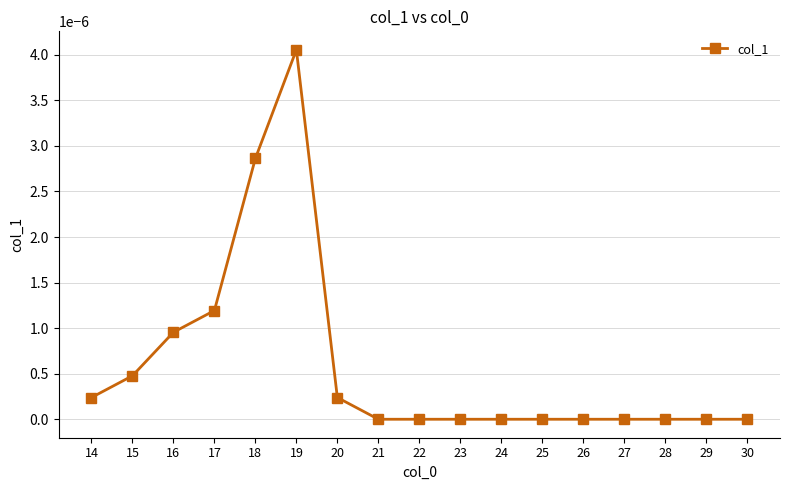

Where is the first local maximum?

19